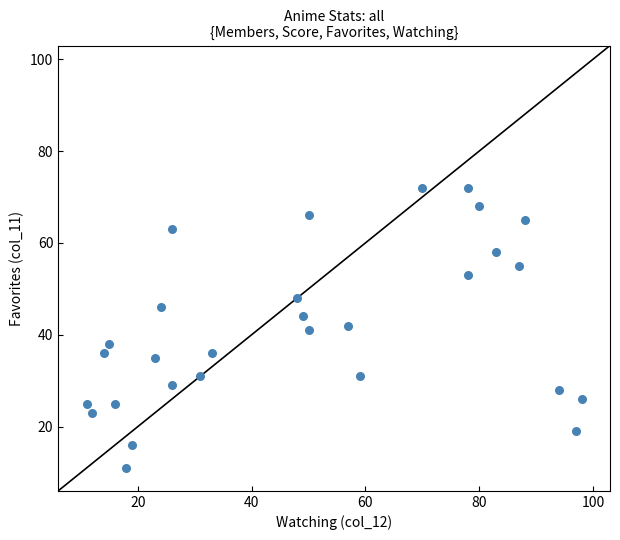

What is the range of Y values (max minus min)?

61